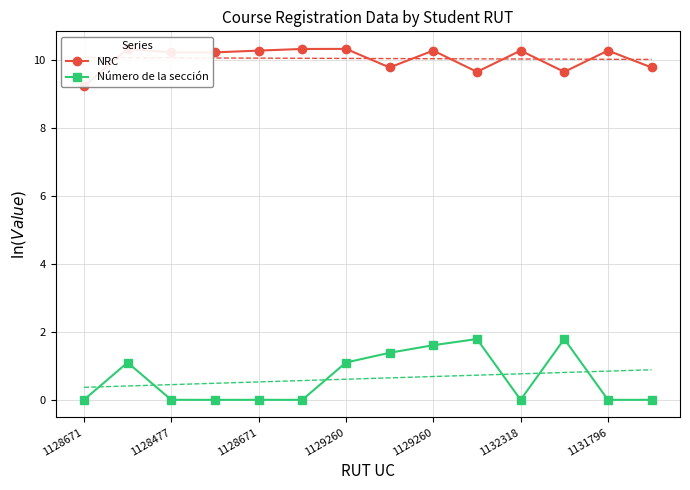

The value of Número de la sección at 9 is 1.8. True or false?

True